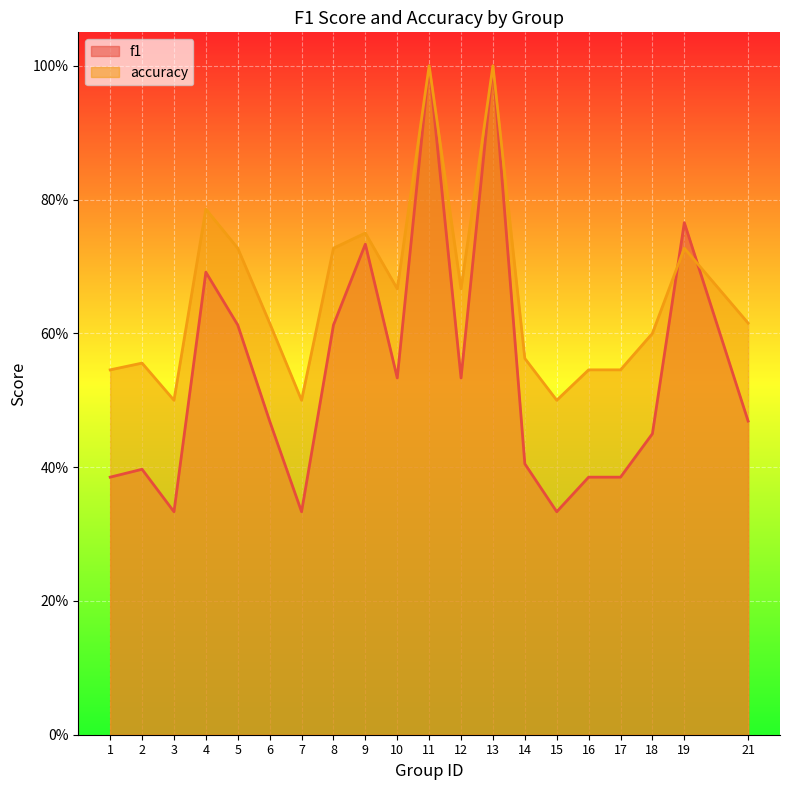

Reading left to right, transcribe all the data shown in this chart.

f1: 1=0.4	2=0.4	3=0.3	4=0.7	5=0.6	6=0.5	7=0.3	8=0.6	9=0.7	10=0.5	11=1.0	12=0.5	13=1.0	14=0.4	15=0.3	16=0.4	17=0.4	18=0.5	19=0.8	21=0.5
accuracy: 1=0.5	2=0.6	3=0.5	4=0.8	5=0.7	6=0.6	7=0.5	8=0.7	9=0.8	10=0.7	11=1.0	12=0.7	13=1.0	14=0.6	15=0.5	16=0.5	17=0.5	18=0.6	19=0.7	21=0.6